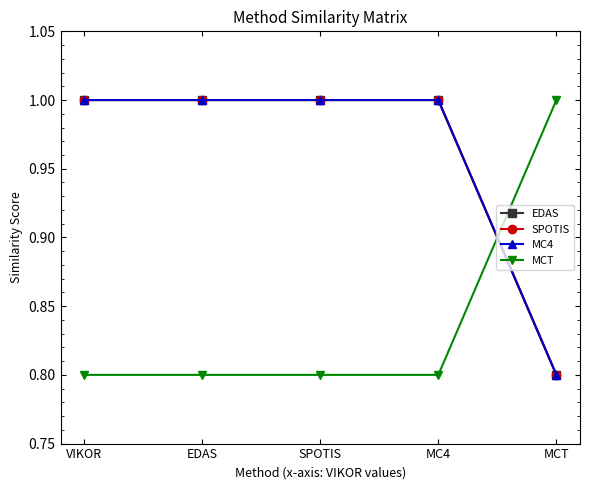

At which label is SPOTIS closest to 0?

MCT